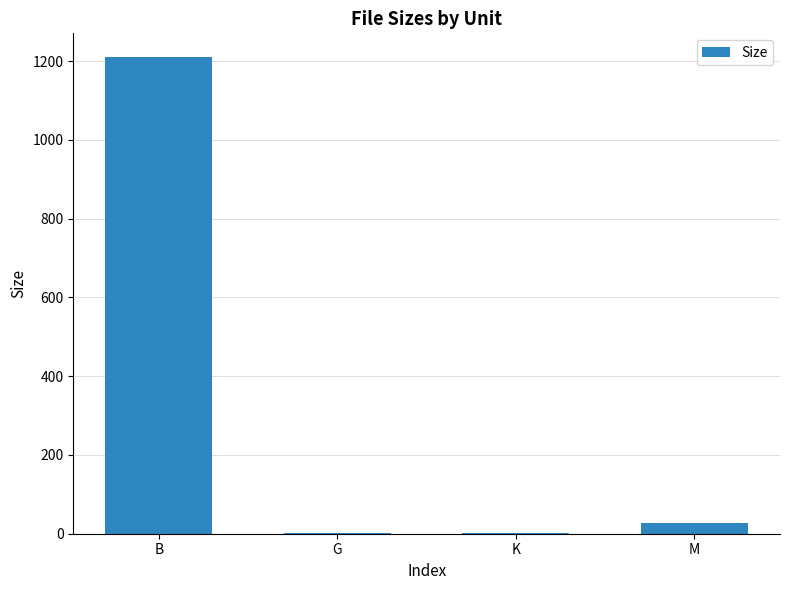

How many categories are shown in the chart?

4